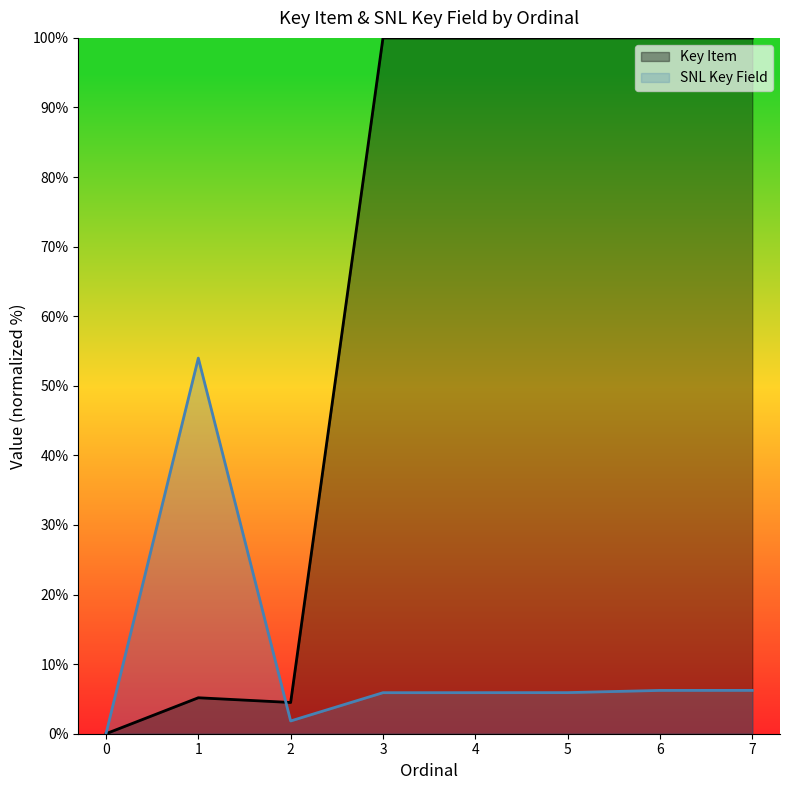

Which series has the largest total across all categories?

Key Item